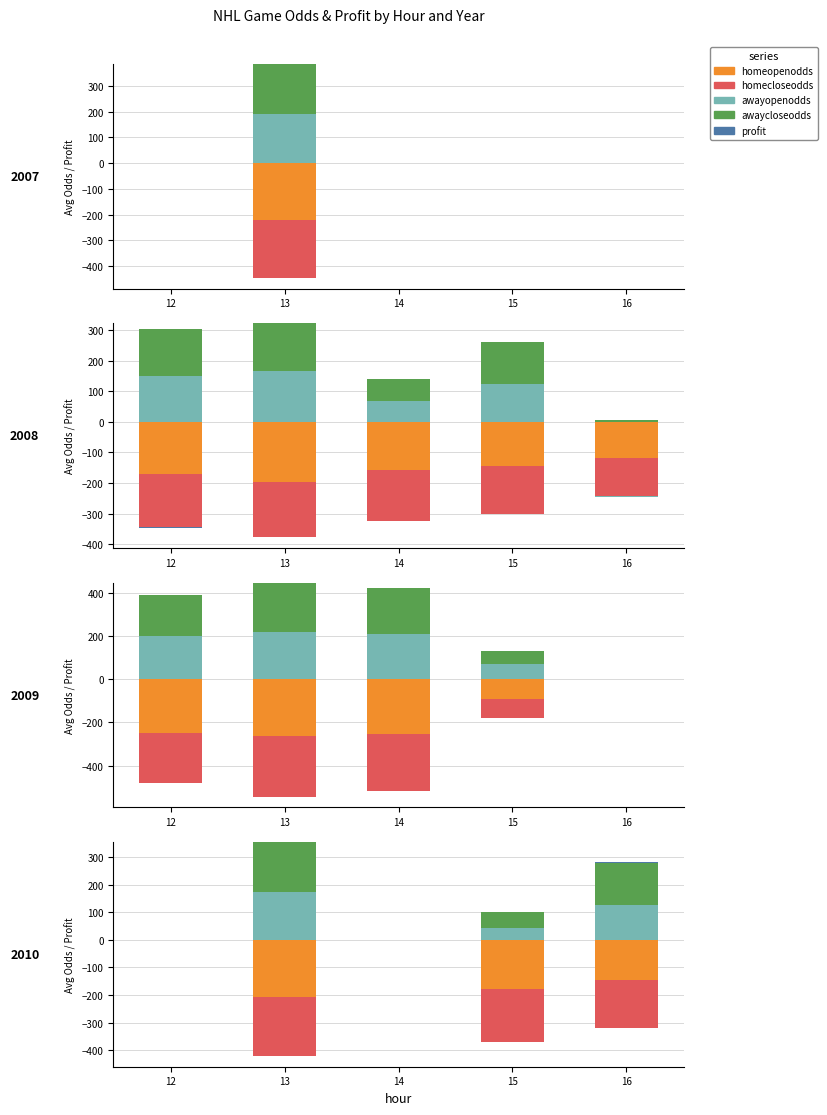

Which has a higher value, 13 or 14?

13